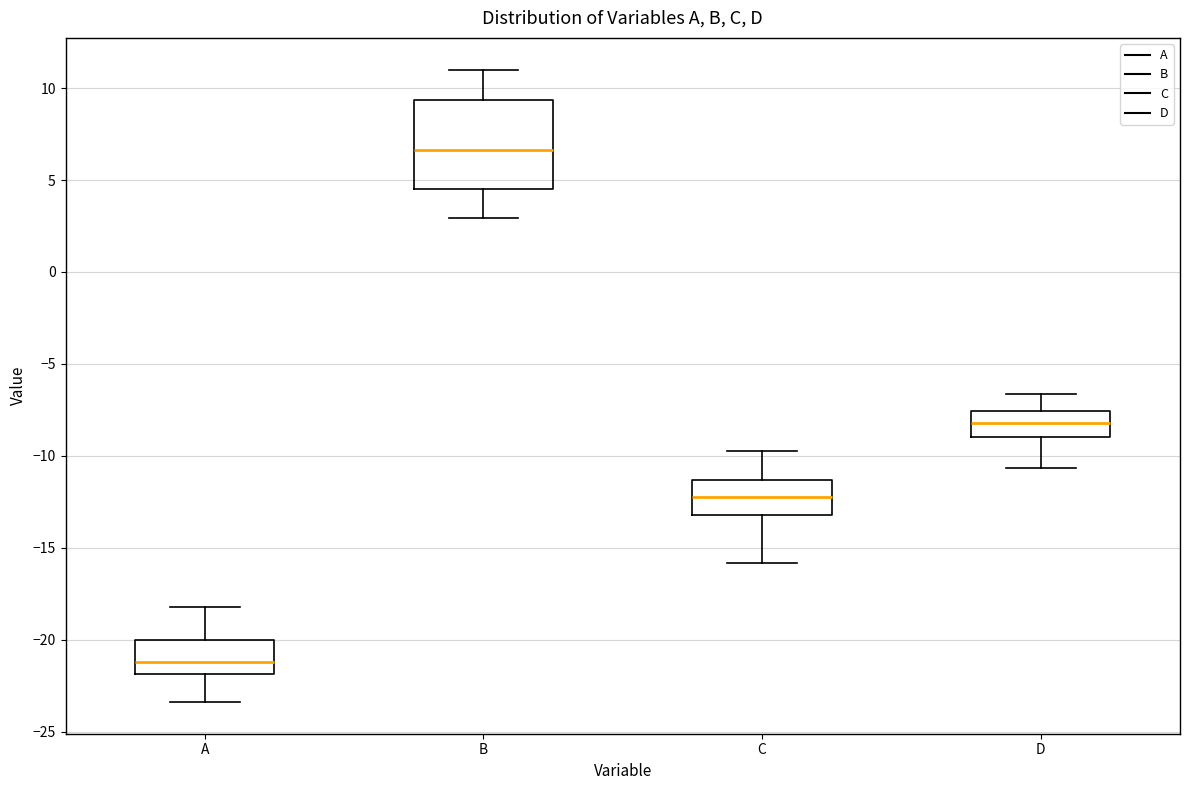

Where is the upper edge of the box for B on the y-axis? The values are not printed on the chart, so give them approximately, as read against the axis.

9.5